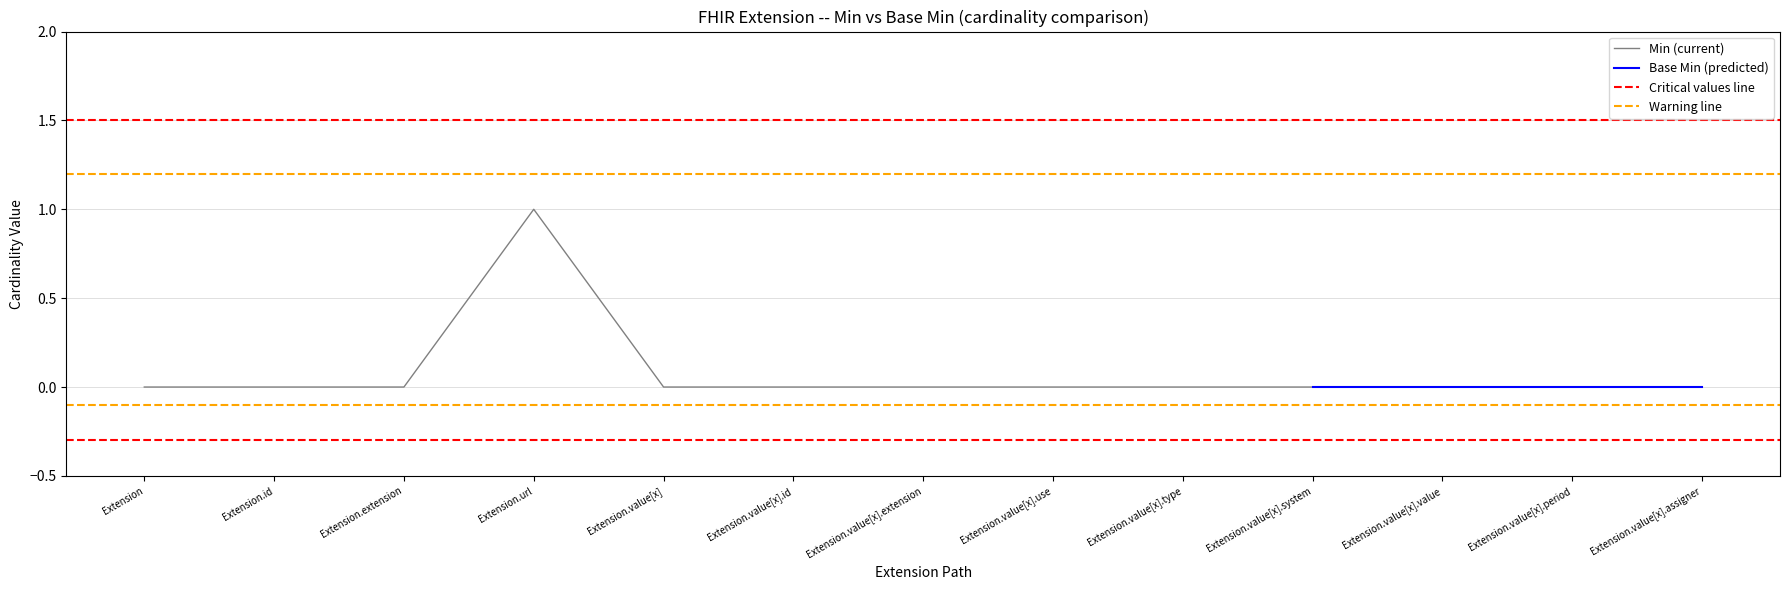

Which series changed the most between Extension and Extension.value[x].extension?

Min